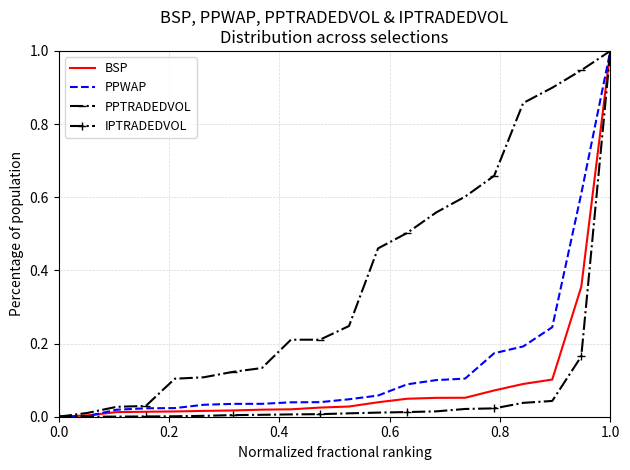

Which series has the largest total across all categories?

PPTRADEDVOL